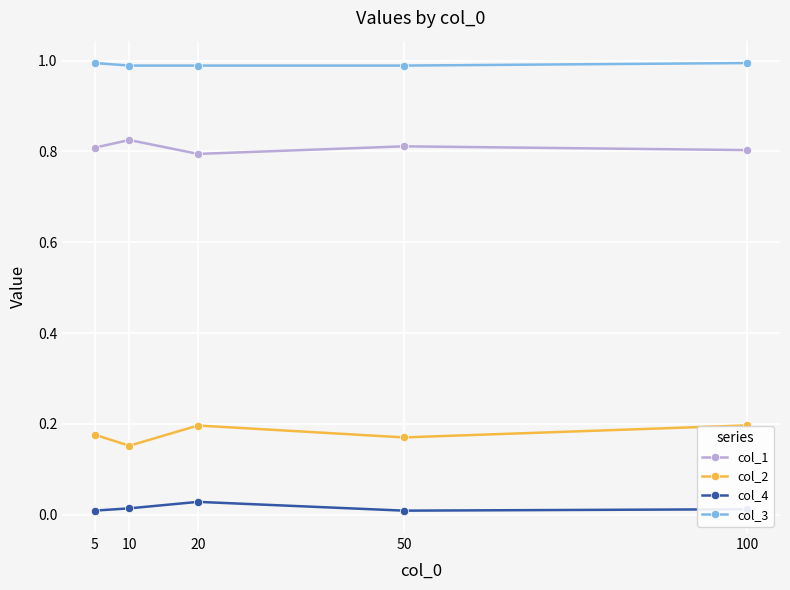

The value of col_2 at 10 is 0.2. True or false?

True